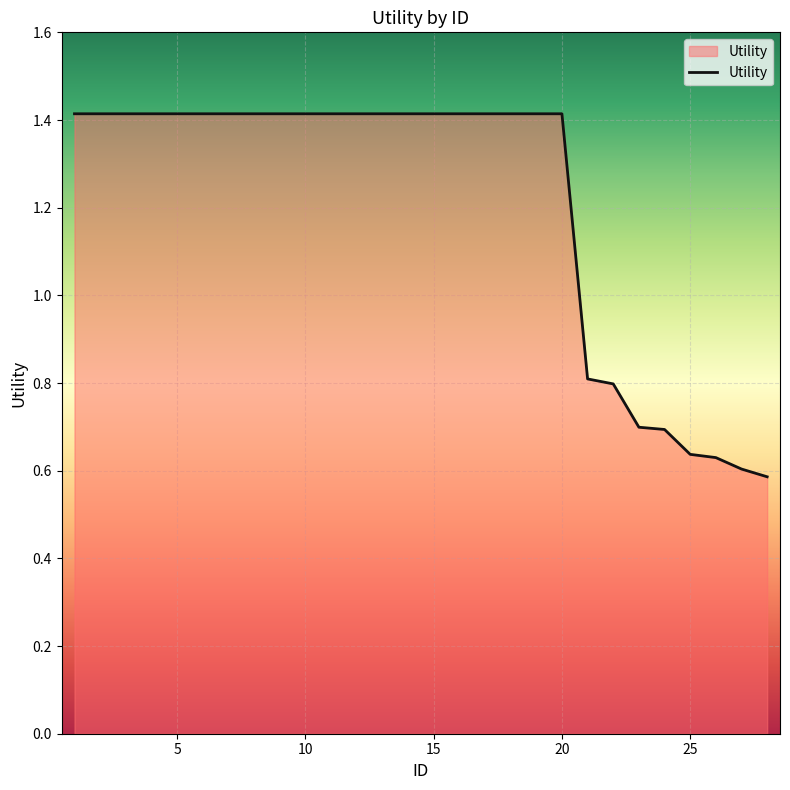

What is the greatest value displayed?

1.4